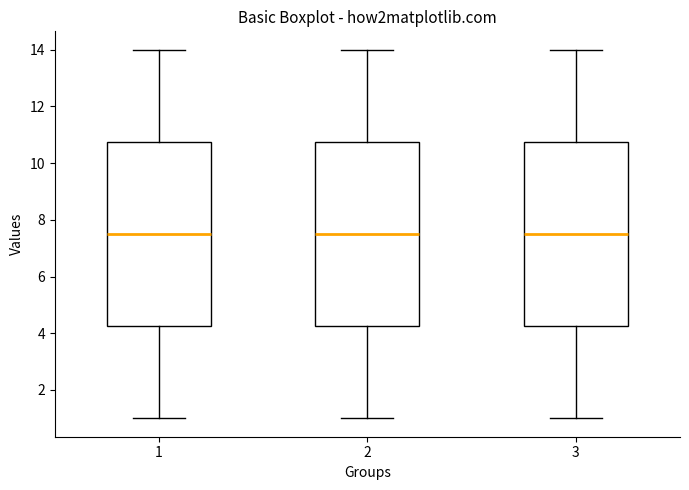

Where does the lower whisker of the box at x = 3 end on the y-axis? The values are not printed on the chart, so give them approximately, as read against the axis.

1.0